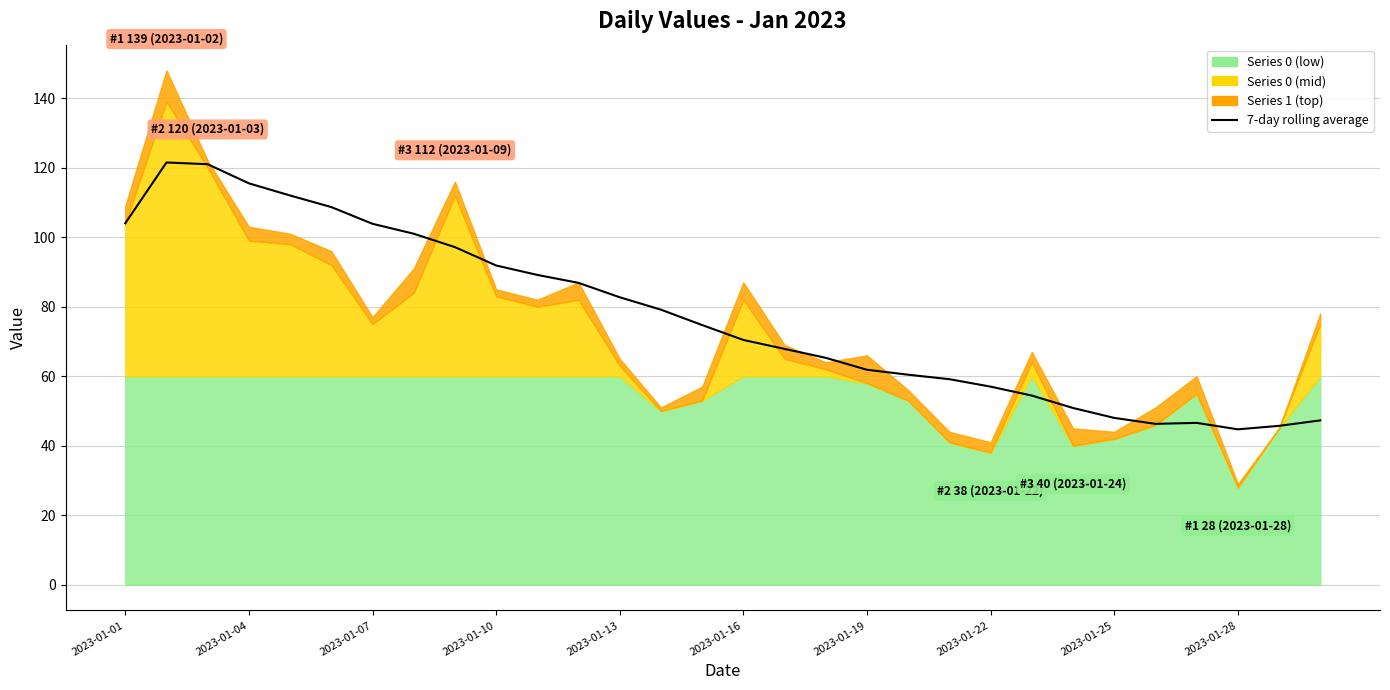

Reading left to right, transcribe all the data shown in this chart.

104.0	121.5	121.0	115.5	112.0	108.7	103.9	101.0	97.1	91.9	89.1	86.9	82.7	79.1	74.7	70.4	67.9	65.3	61.9	60.4	59.1	57.0	54.4	50.9	48.0	46.3	46.6	44.7	45.7	47.3